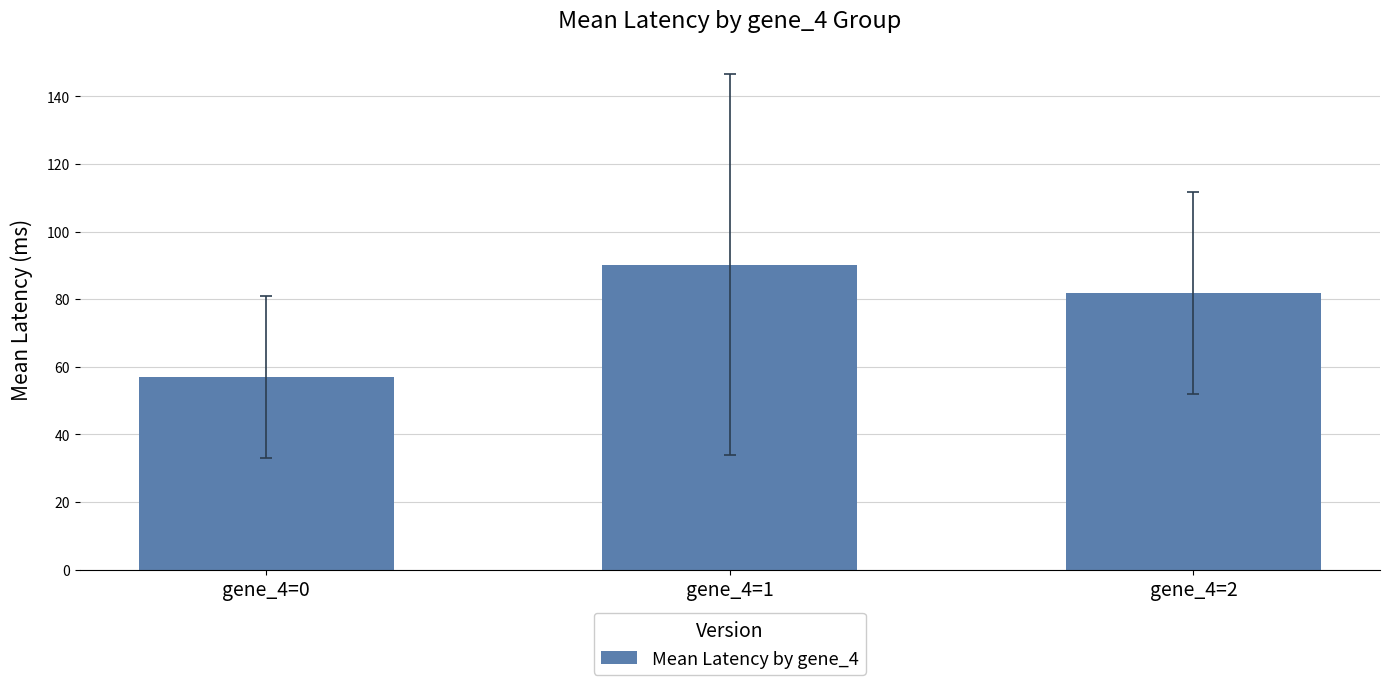

Is it true that the value at gene_4=0 is 57.0?

True